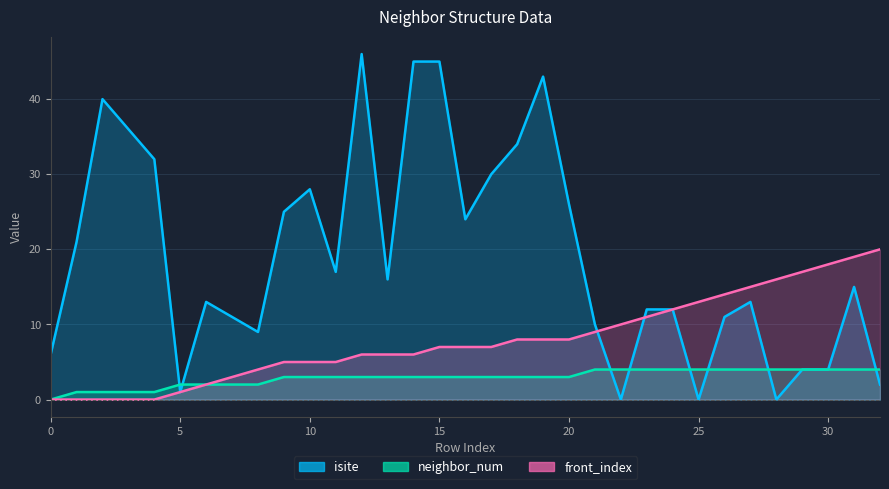

Rank the series at 23 from lowest to highest value.

neighbor_num, front_index, isite